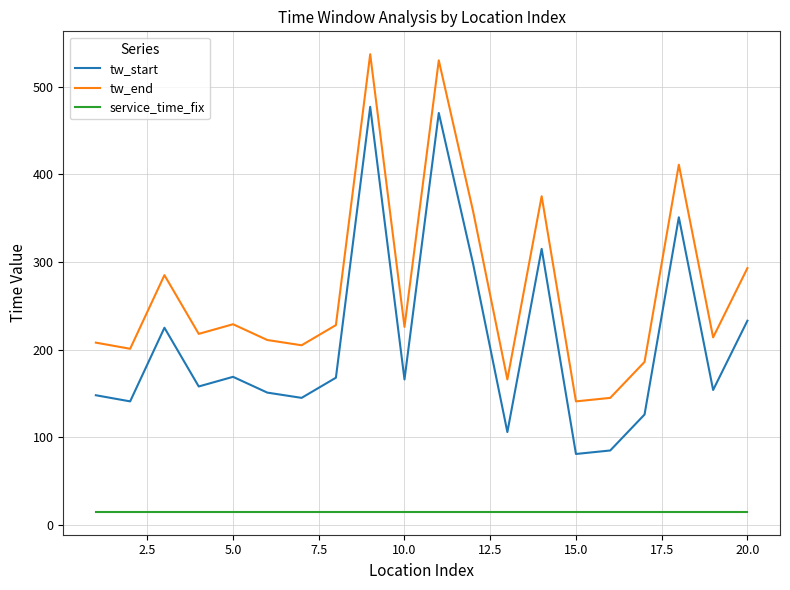

Which series has the largest total across all categories?

tw_end